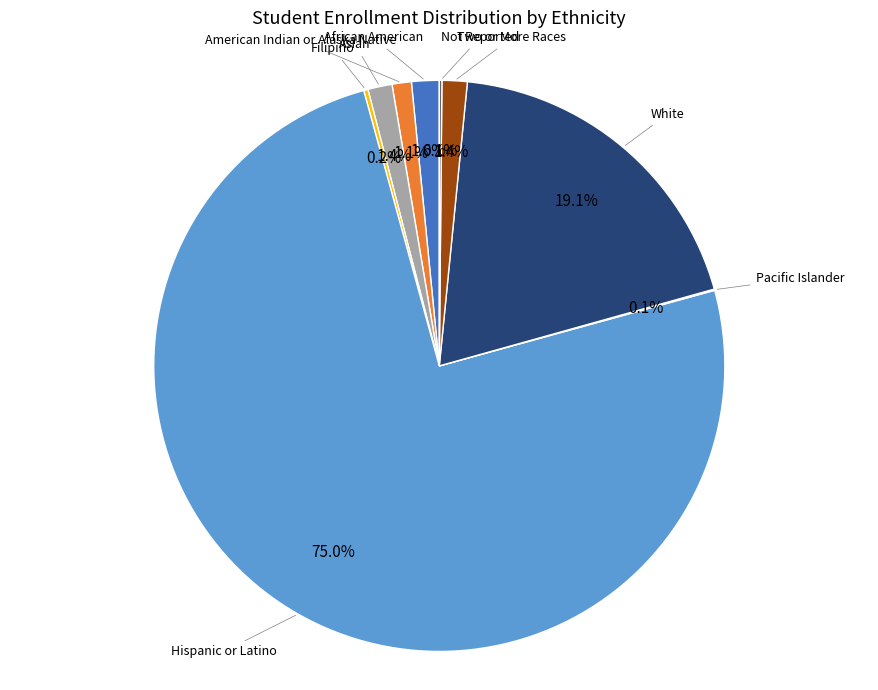

Does any single category account for the majority?

Yes